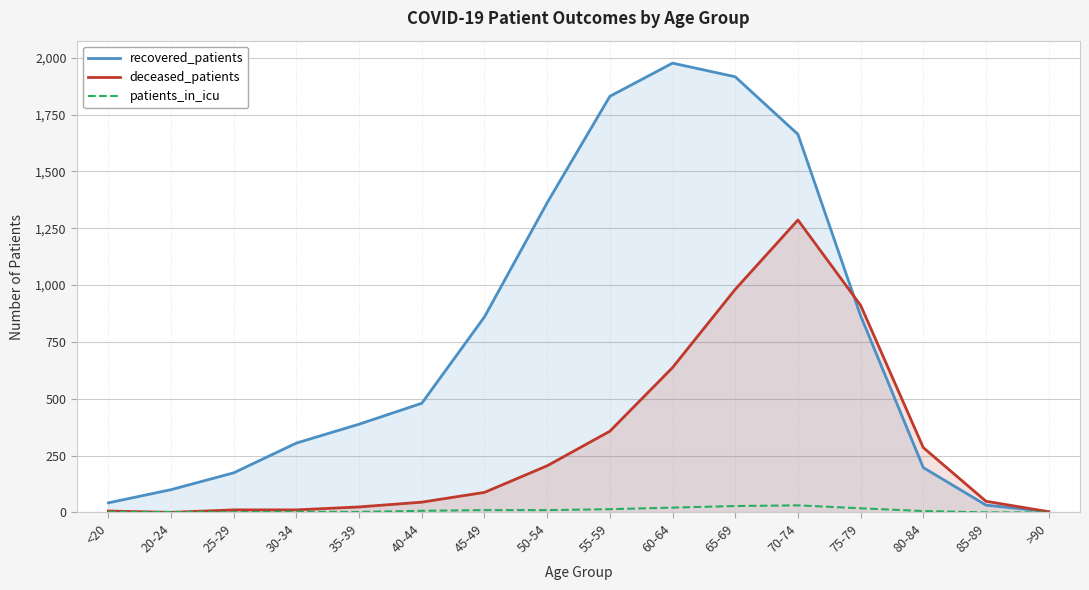

Which series ends up on top after the final intersection of patients_in_icu and deceased_patients?

deceased_patients